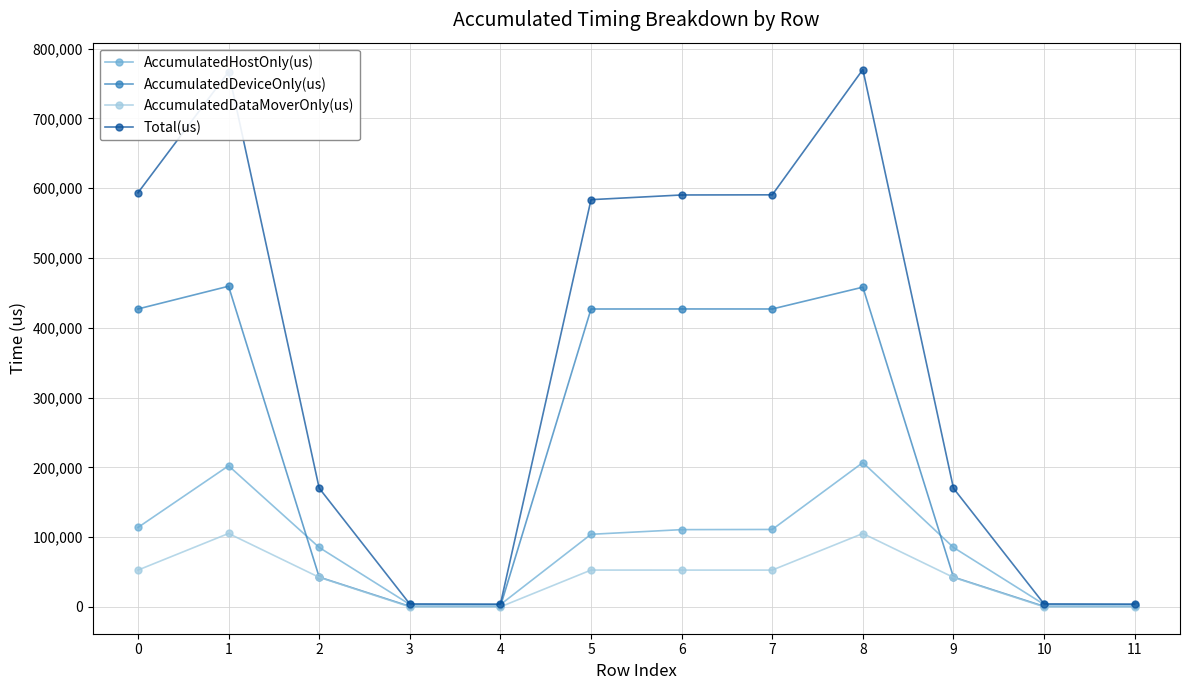

At which category does AccumulatedDataMoverOnly(us) reach its first local peak?

1